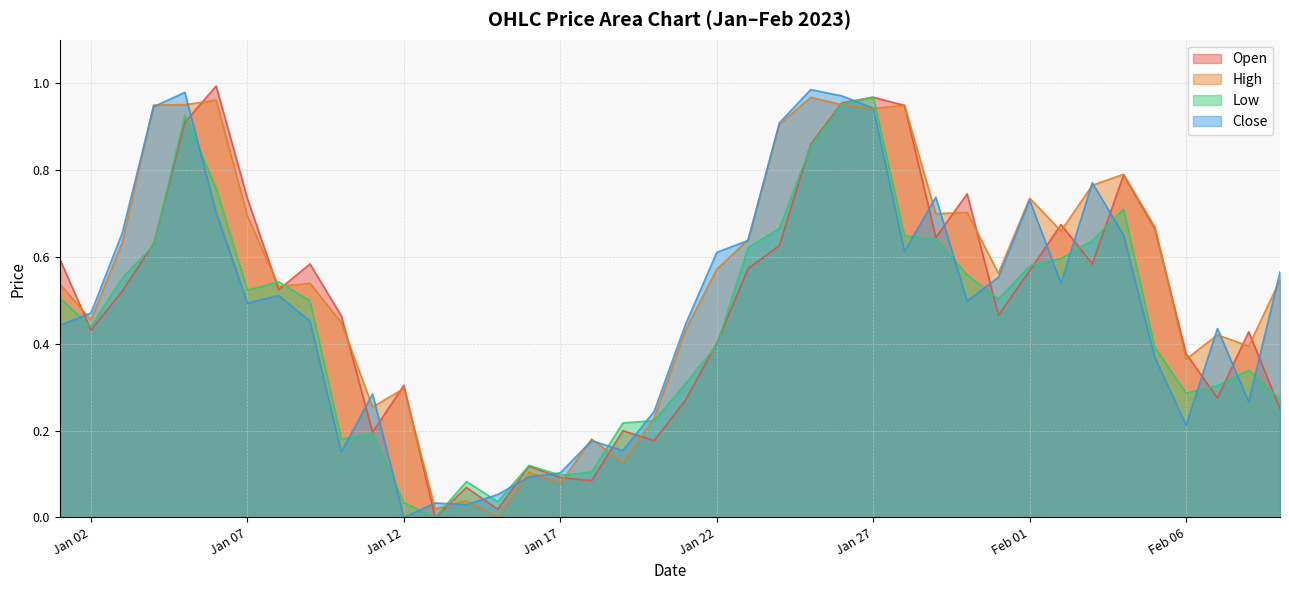

What is the average value of the Close series?

0.5